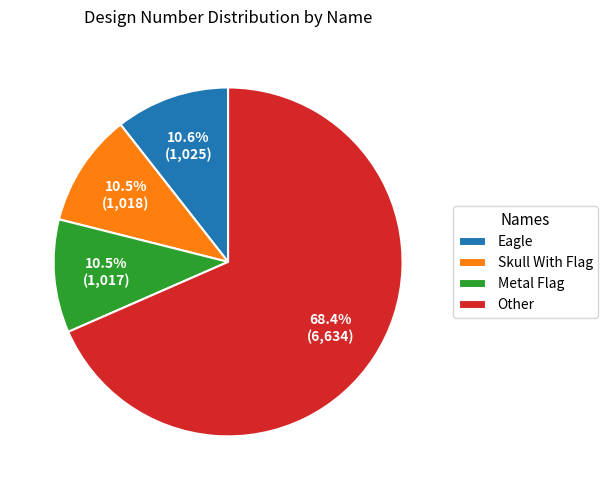

Combined, do Other and Eagle account for over 50%?

Yes